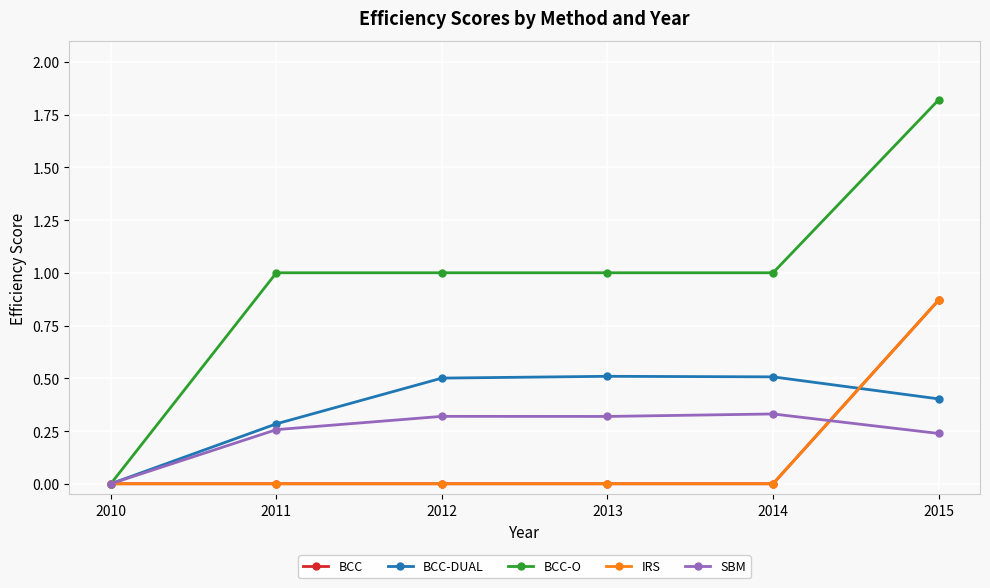

Is it true that BCC-O equals 1.0 at 2014?

True